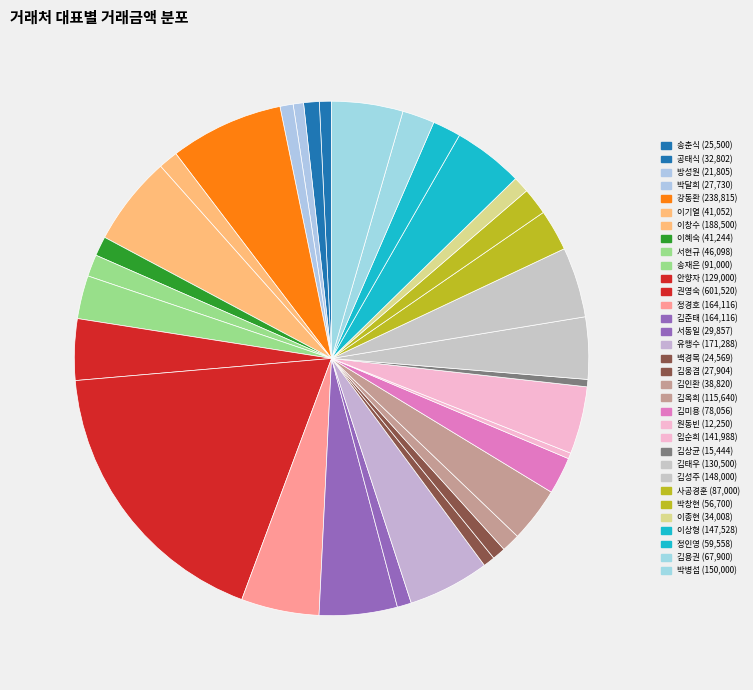

True or false: 공태식 accounts for 1% of the total.

True